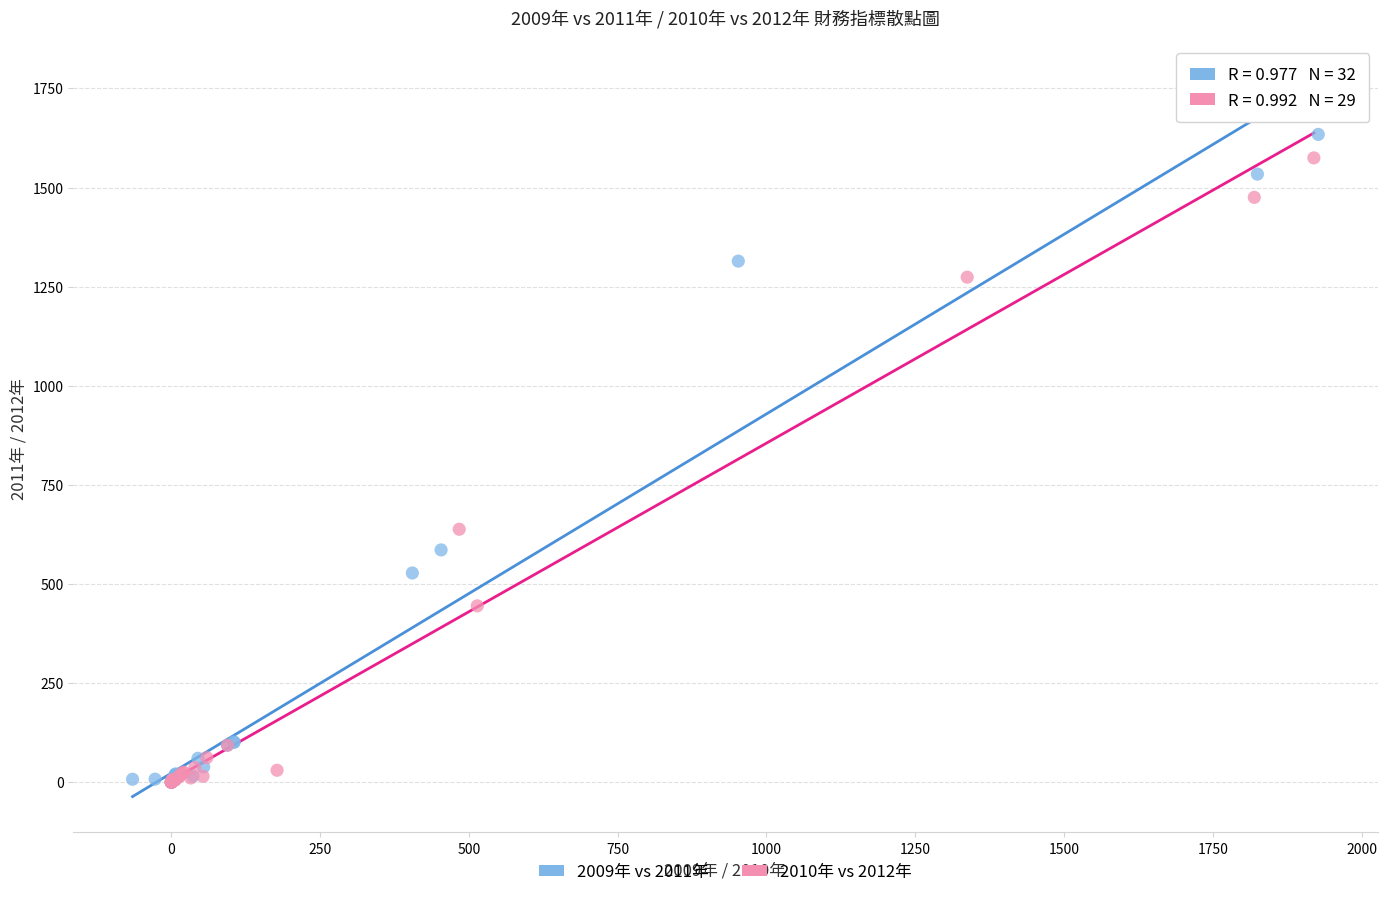

Which series has the largest Y range (max minus min)?

2009年 vs 2011年